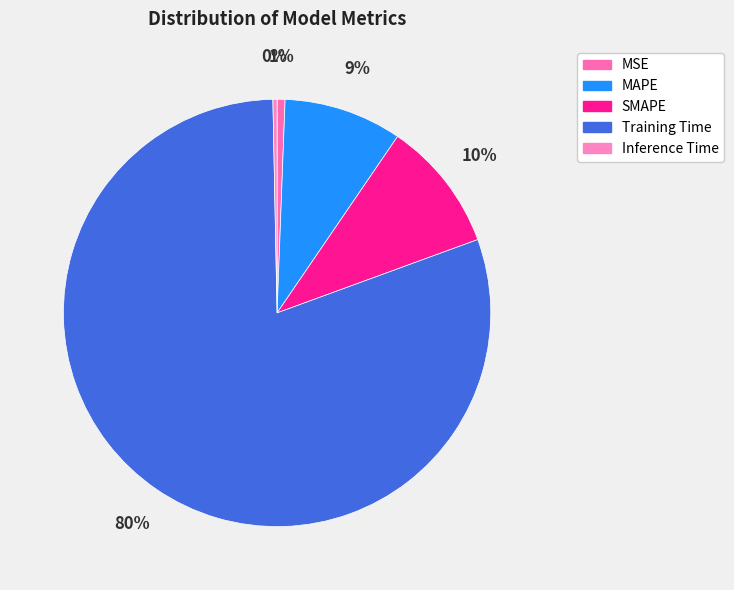

Count the number of slices in the pie.

5